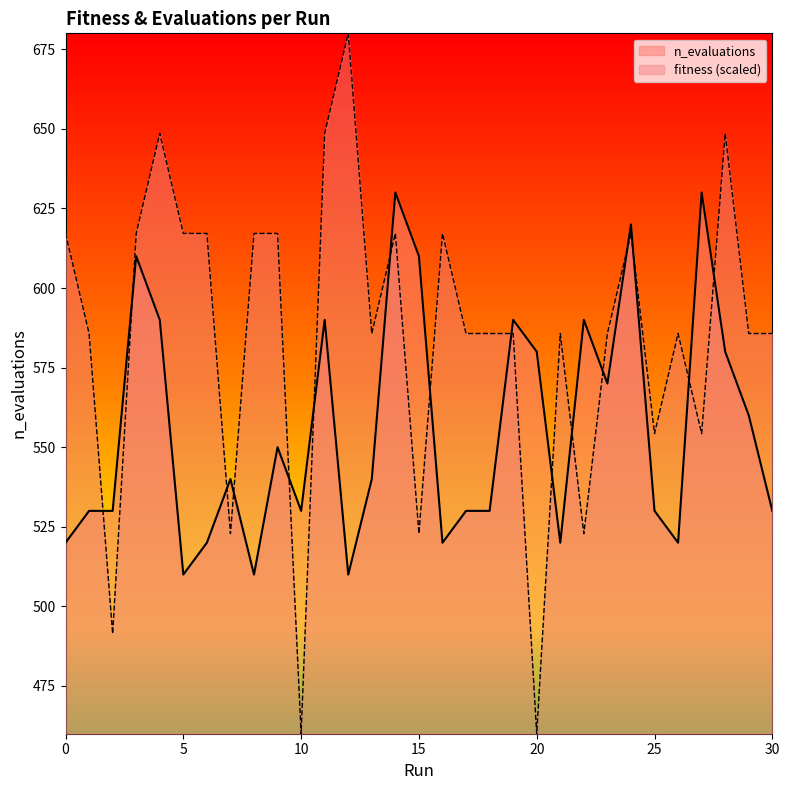

After their last crossing, which series has the higher values: n_evaluations or fitness?

fitness